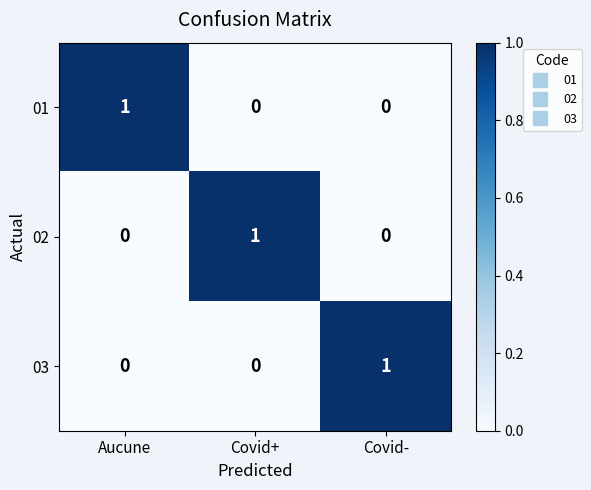

The 02 series shows 1 at Covid+. True or false?

True